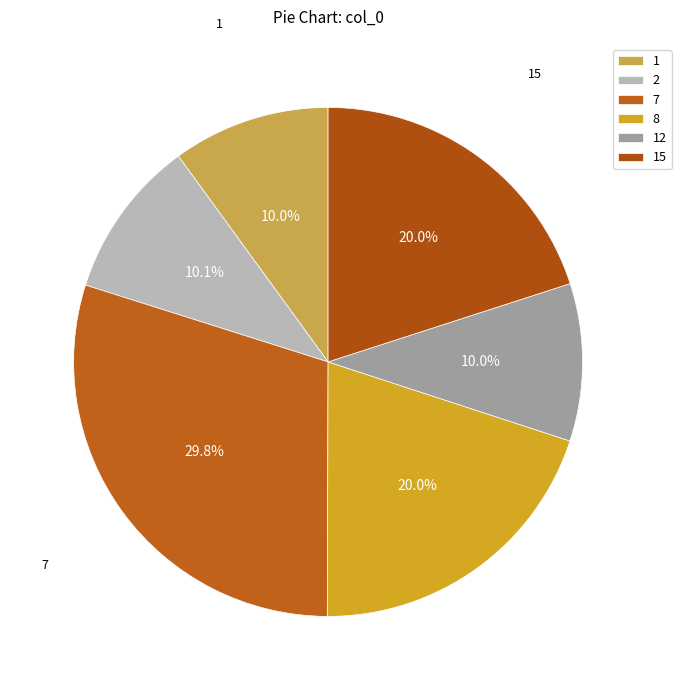

What percentage is NOT represented by 8?

80.0%